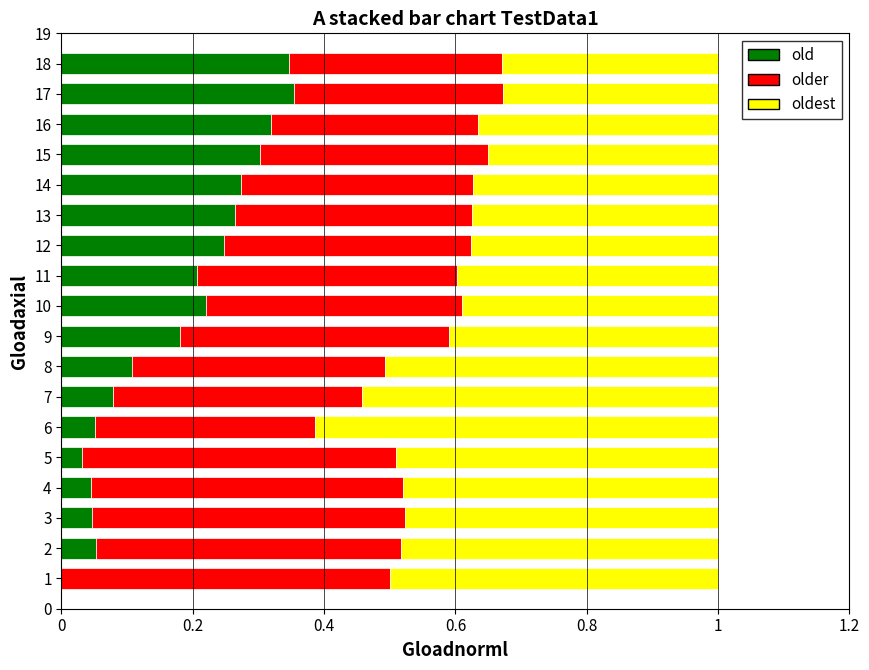

What is the total value across all series at 14?

1.0